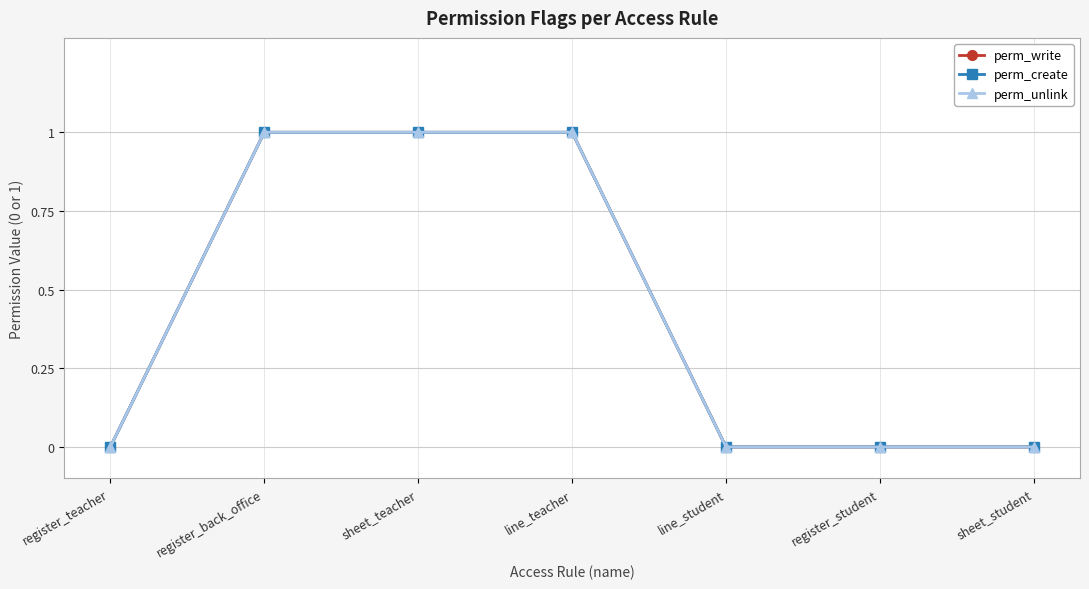

At which label does perm_create reach its peak?

register_back_office